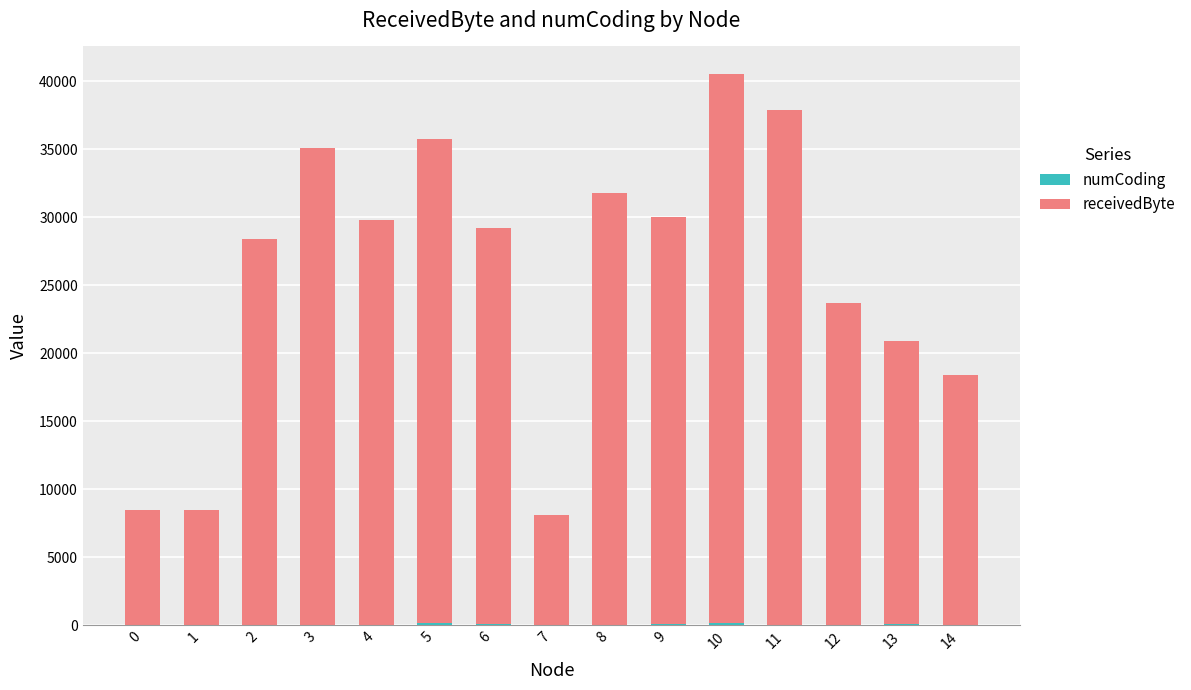

At which category is the sum across all series the highest?

10